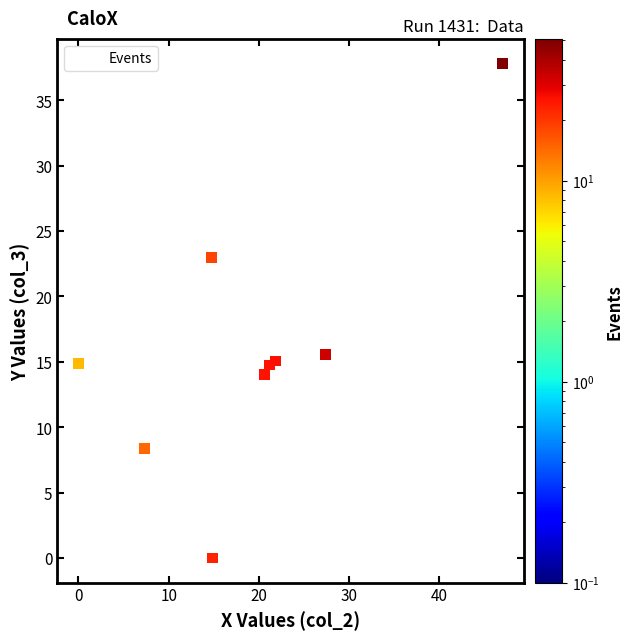

What Y value in the scatter plot is closest to 18?

15.6